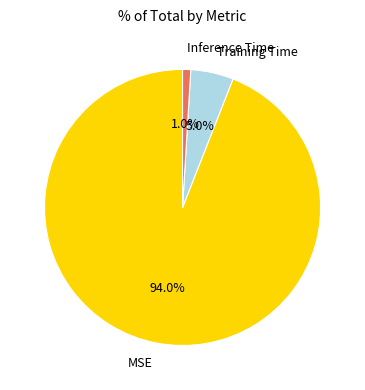

Which category has the smallest portion of the pie?

Inference Time